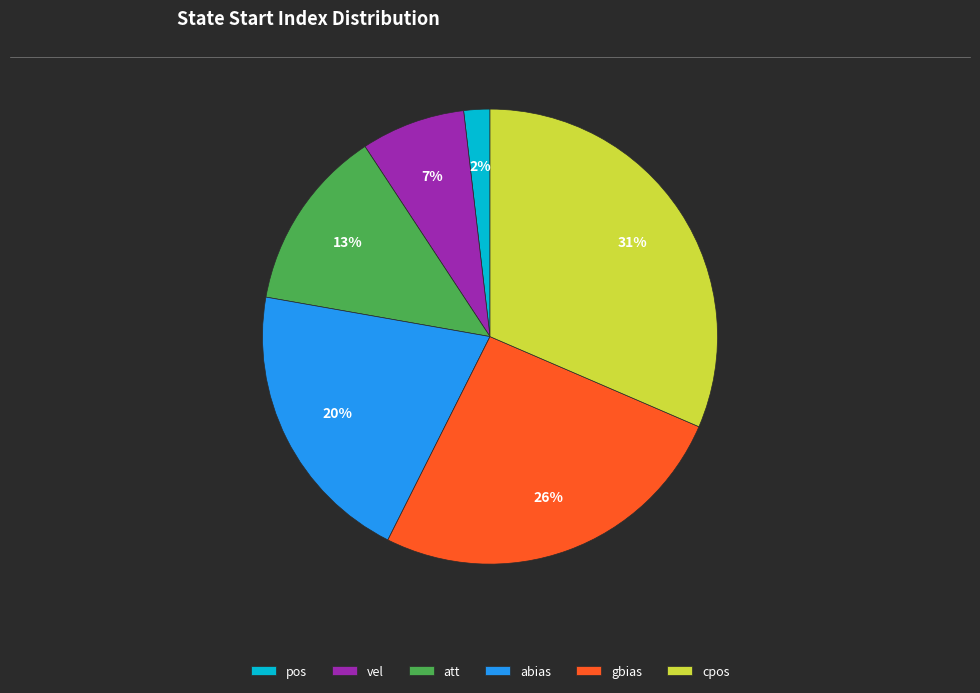

How many segments does this pie chart have?

6